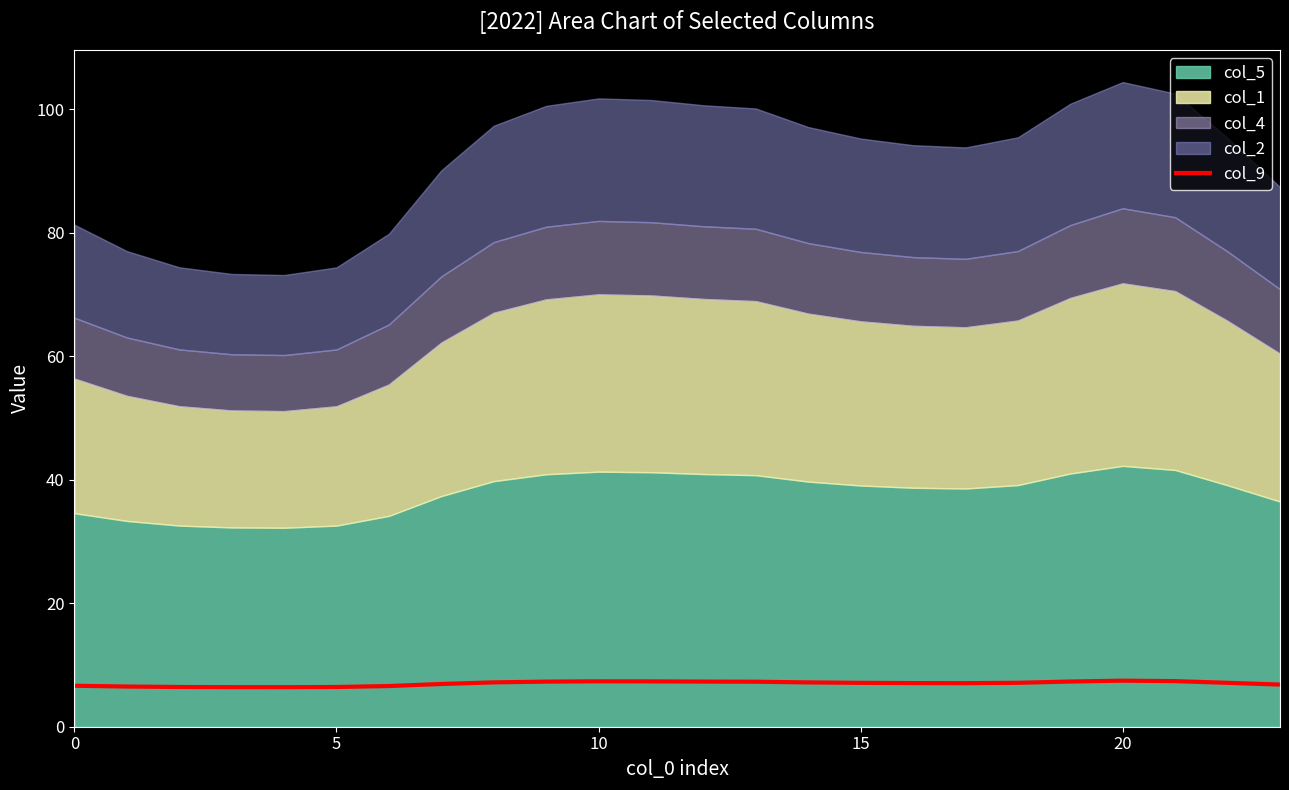

What is the label of the 15th point from the right?

9